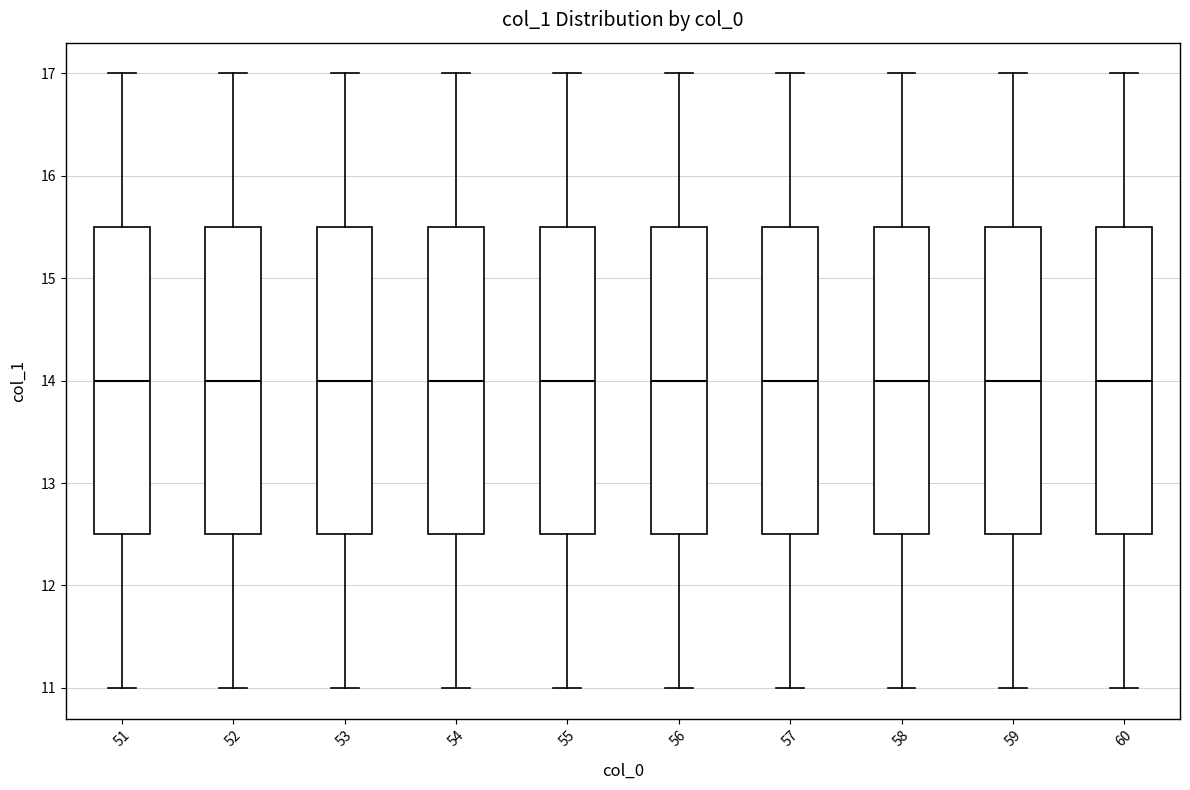

Reading left to right, read every box against the y-axis: the position of its median line, the range the box covers, and the ends of its whiskers. The values are not printed on the chart, so give them approximately, as read against the axis.

51: median 14.0, box 12.5 to 15.5, whiskers 11.0 to 17.0
52: median 14.0, box 12.5 to 15.5, whiskers 11.0 to 17.0
53: median 14.0, box 12.5 to 15.5, whiskers 11.0 to 17.0
54: median 14.0, box 12.5 to 15.5, whiskers 11.0 to 17.0
55: median 14.0, box 12.5 to 15.5, whiskers 11.0 to 17.0
56: median 14.0, box 12.5 to 15.5, whiskers 11.0 to 17.0
57: median 14.0, box 12.5 to 15.5, whiskers 11.0 to 17.0
58: median 14.0, box 12.5 to 15.5, whiskers 11.0 to 17.0
59: median 14.0, box 12.5 to 15.5, whiskers 11.0 to 17.0
60: median 14.0, box 12.5 to 15.5, whiskers 11.0 to 17.0